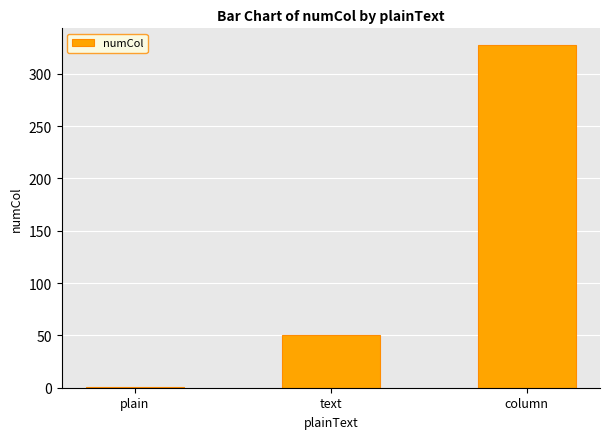

What is the change in value from text to column?

+277